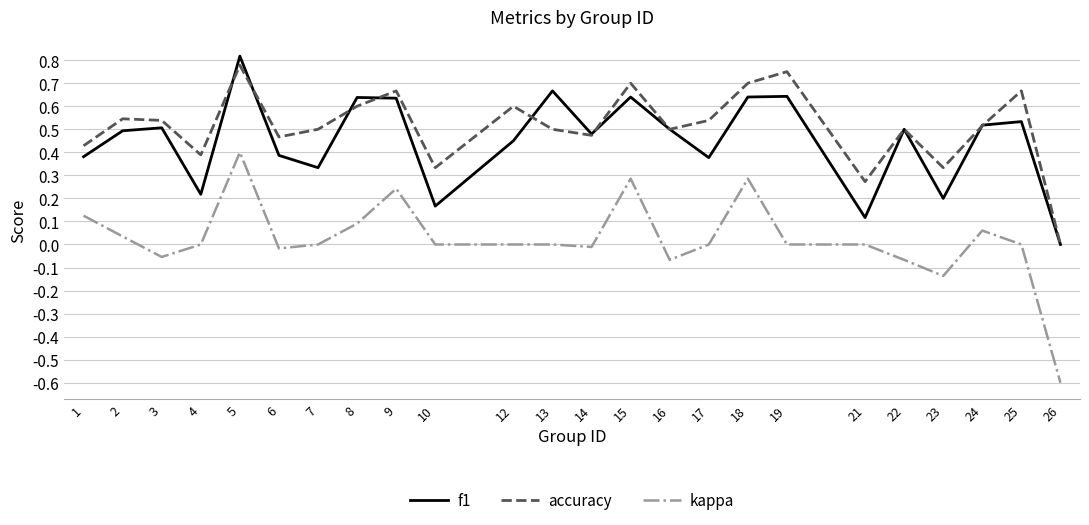

Is it true that accuracy equals 0.2 at 5?

False